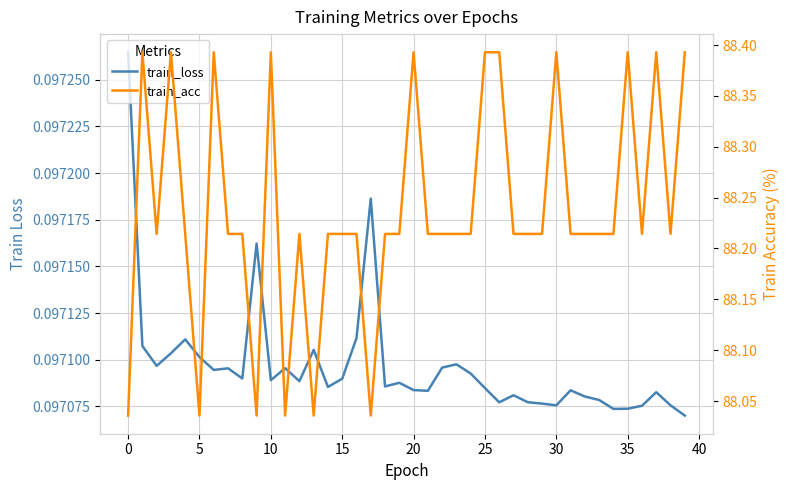

What are all the series names shown in the legend?

train_loss, train_acc